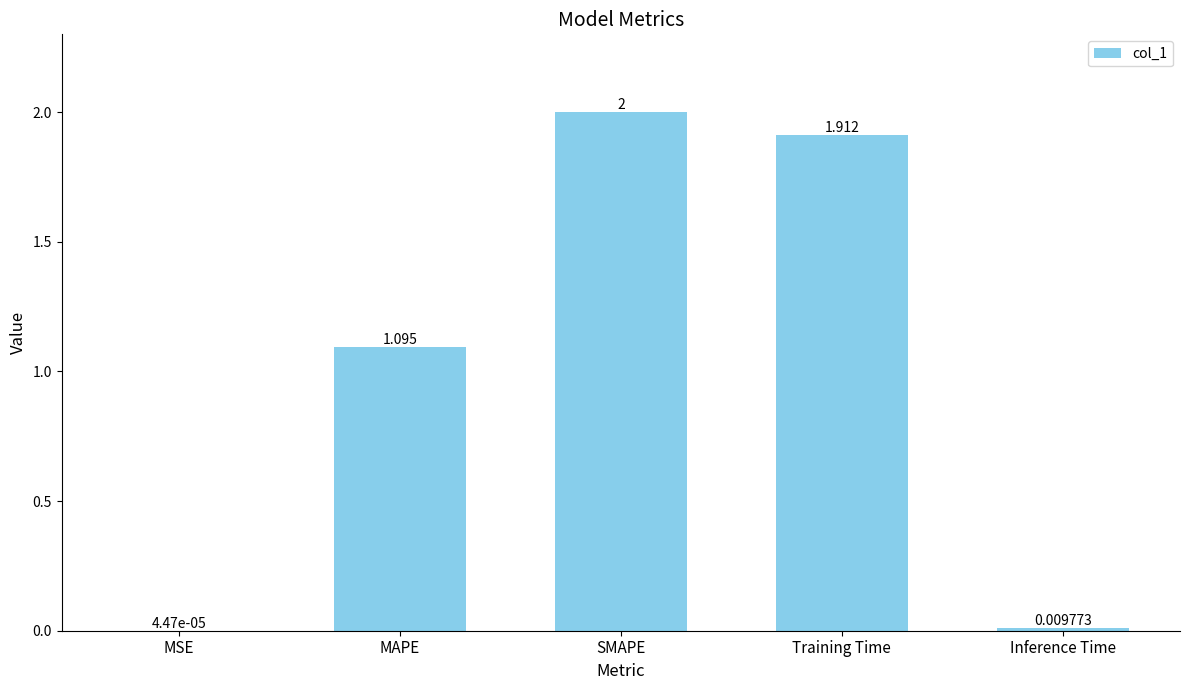

At which label does the data first exceed 1?

MAPE